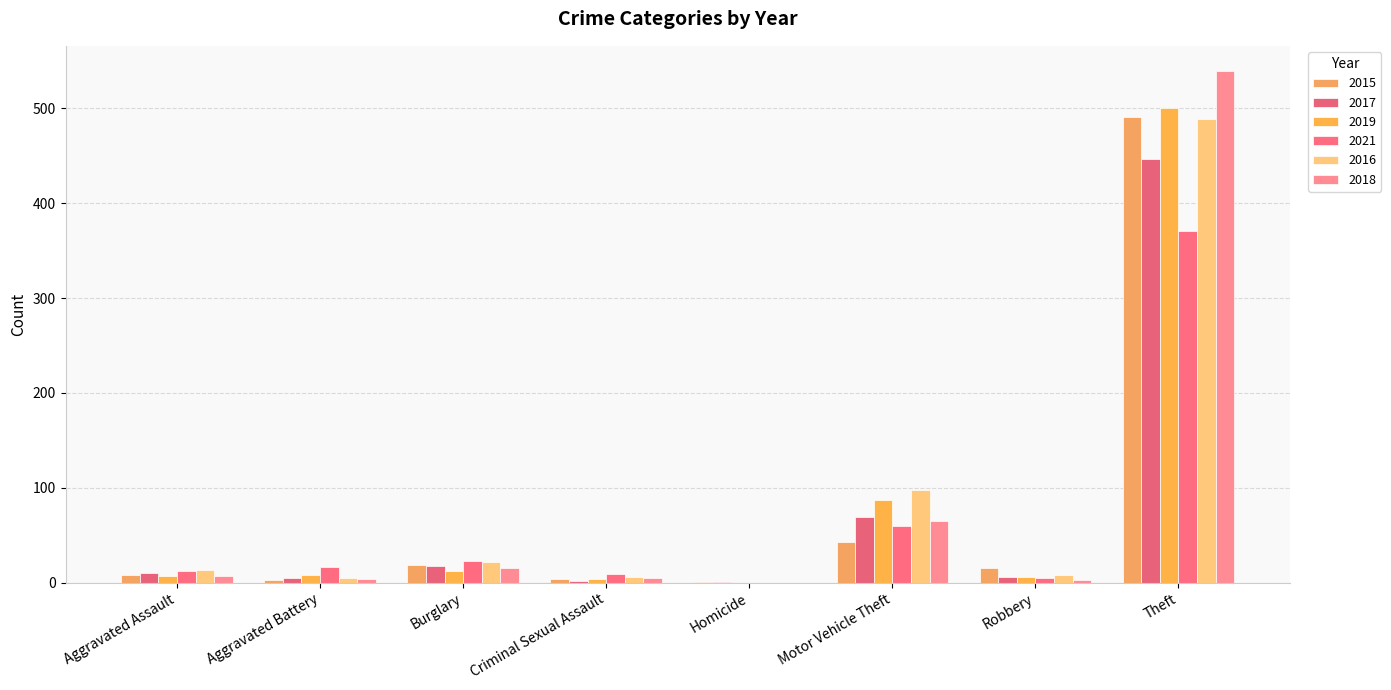

Reading left to right, list all the values displayed in this chart.

2015: Aggravated Assault=8	Aggravated Battery=3	Burglary=19	Criminal Sexual Assault=4	Homicide=1	Motor Vehicle Theft=43	Robbery=15	Theft=491
2017: Aggravated Assault=10	Aggravated Battery=5	Burglary=18	Criminal Sexual Assault=2	Homicide=1	Motor Vehicle Theft=69	Robbery=6	Theft=447
2019: Aggravated Assault=7	Aggravated Battery=8	Burglary=12	Criminal Sexual Assault=4	Homicide=0	Motor Vehicle Theft=87	Robbery=6	Theft=500
2021: Aggravated Assault=12	Aggravated Battery=17	Burglary=23	Criminal Sexual Assault=9	Homicide=0	Motor Vehicle Theft=60	Robbery=5	Theft=371
2016: Aggravated Assault=13	Aggravated Battery=5	Burglary=22	Criminal Sexual Assault=6	Homicide=0	Motor Vehicle Theft=98	Robbery=8	Theft=489
2018: Aggravated Assault=7	Aggravated Battery=4	Burglary=16	Criminal Sexual Assault=5	Homicide=0	Motor Vehicle Theft=65	Robbery=3	Theft=539